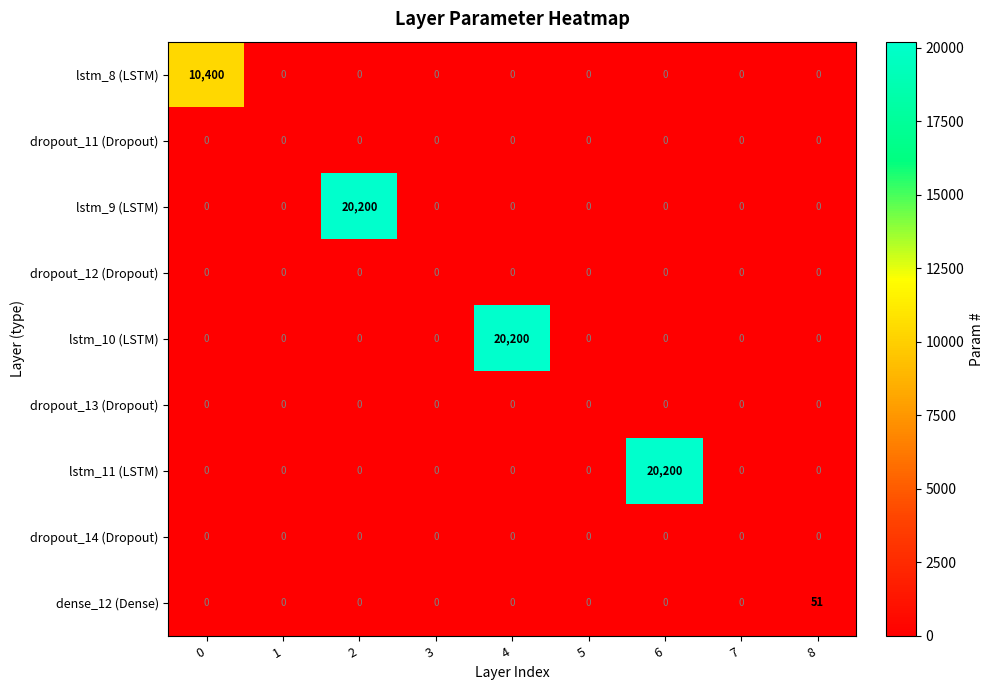

What is the spread (max minus min) of values at 6?

20200